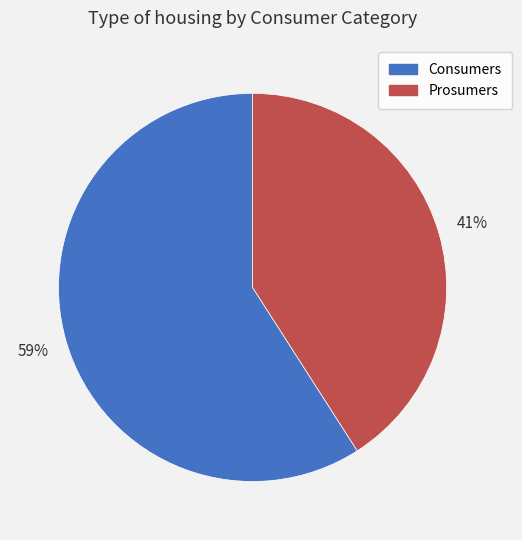

Count the number of slices in the pie.

2